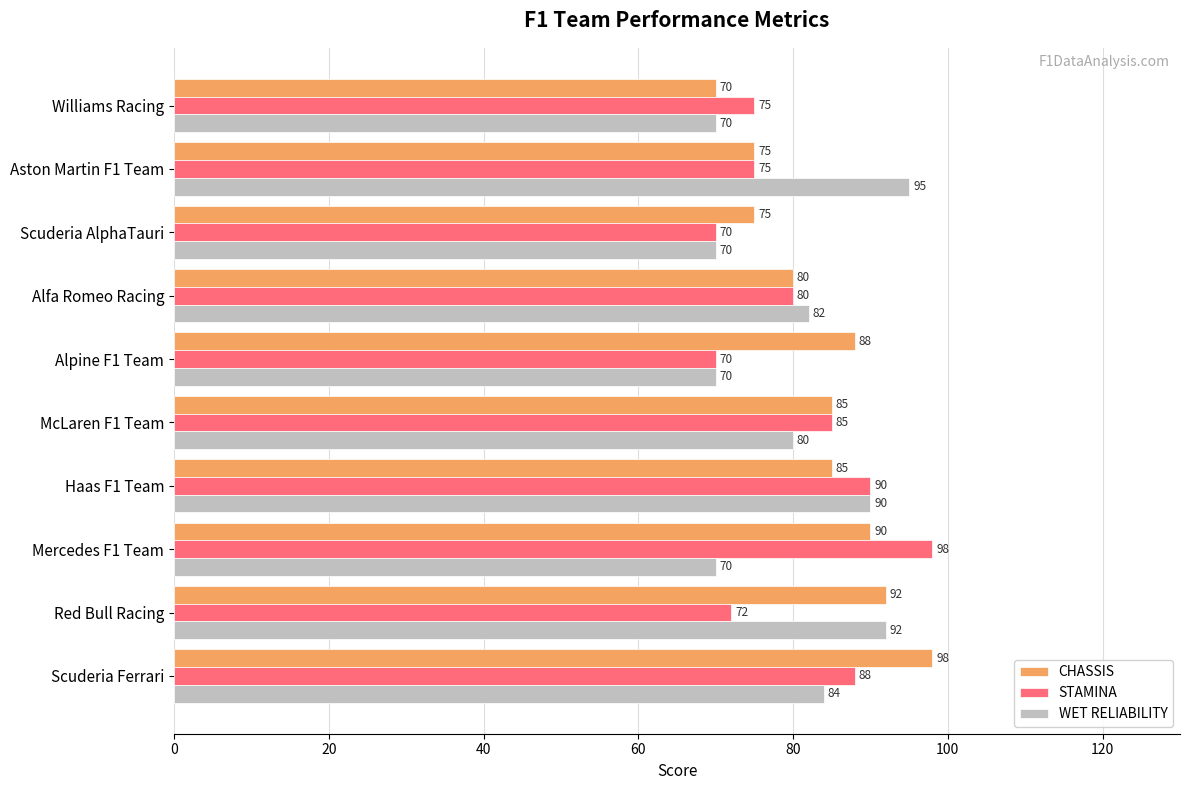

Which series changed the most between Mercedes F1 Team and Alfa Romeo Racing?

STAMINA